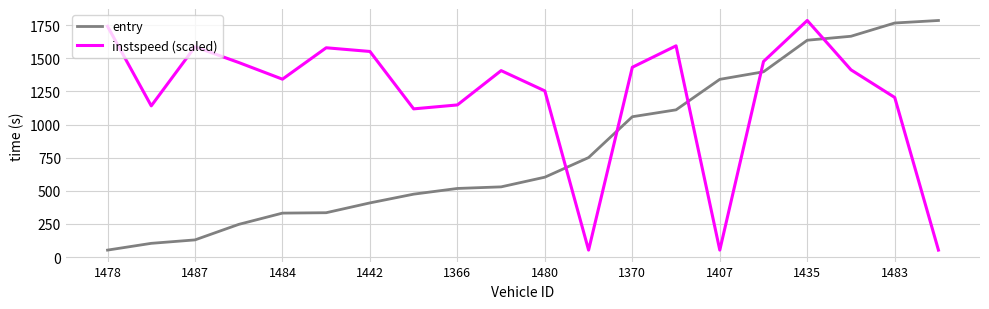

How many interior local valleys does the instspeed (scaled) series have?

5